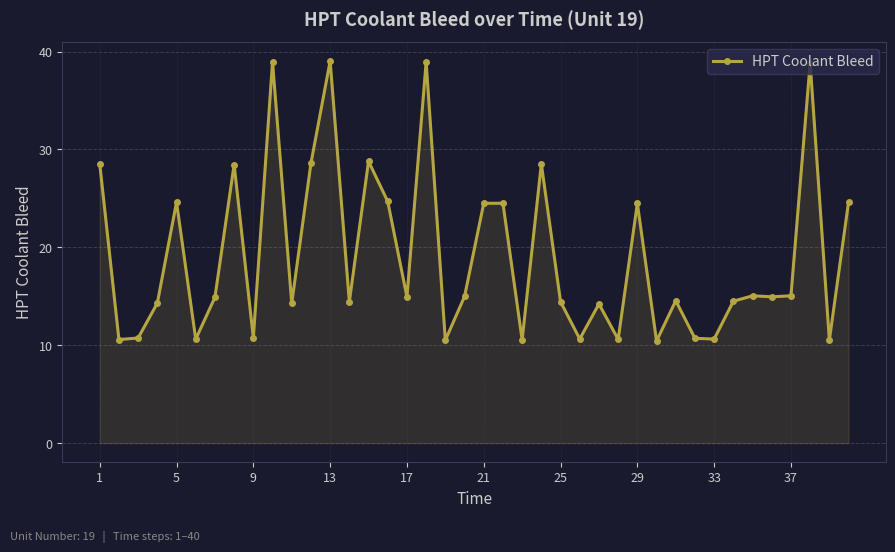

What is the minimum value shown in the chart?

10.4